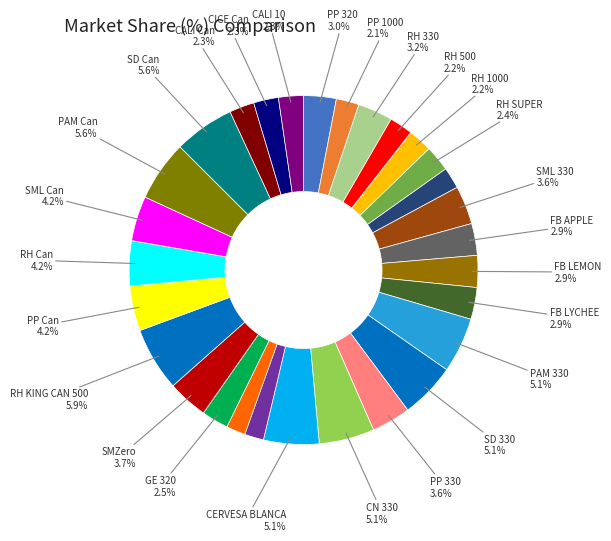

How many slices are in this pie chart?

29